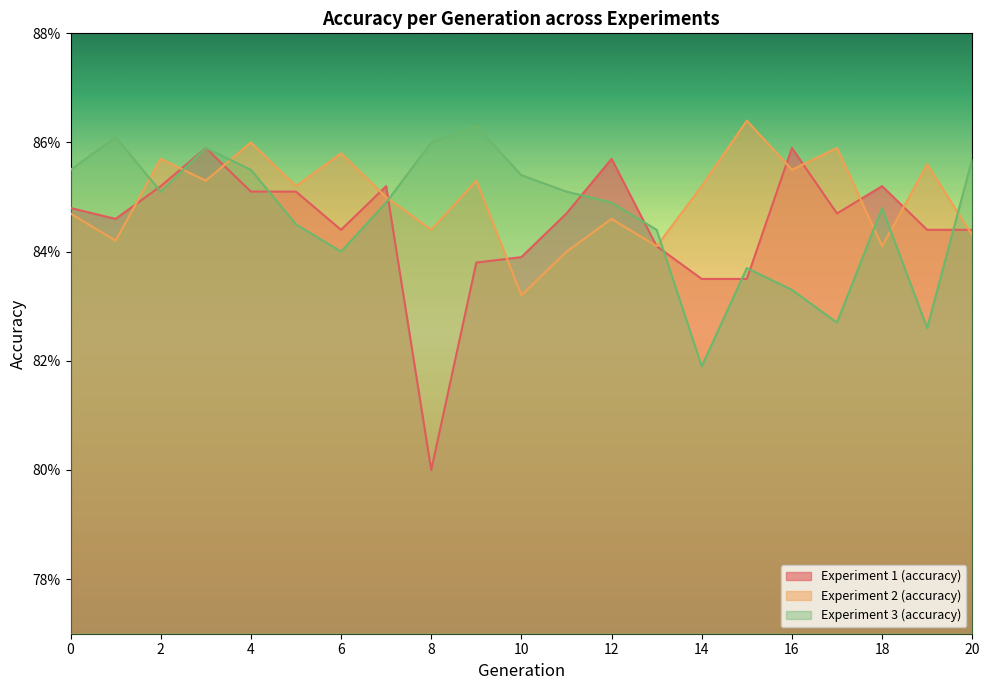

Reading left to right, extract all data points from this chart.

Experiment 1 (accuracy): 0.8	0.8	0.9	0.9	0.9	0.9	0.8	0.9	0.8	0.8	0.8	0.8	0.9	0.8	0.8	0.8	0.9	0.8	0.9	0.8	0.8
Experiment 2 (accuracy): 0.8	0.8	0.9	0.9	0.9	0.9	0.9	0.8	0.8	0.9	0.8	0.8	0.8	0.8	0.9	0.9	0.9	0.9	0.8	0.9	0.8
Experiment 3 (accuracy): 0.9	0.9	0.9	0.9	0.9	0.8	0.8	0.8	0.9	0.9	0.9	0.9	0.8	0.8	0.8	0.8	0.8	0.8	0.8	0.8	0.9